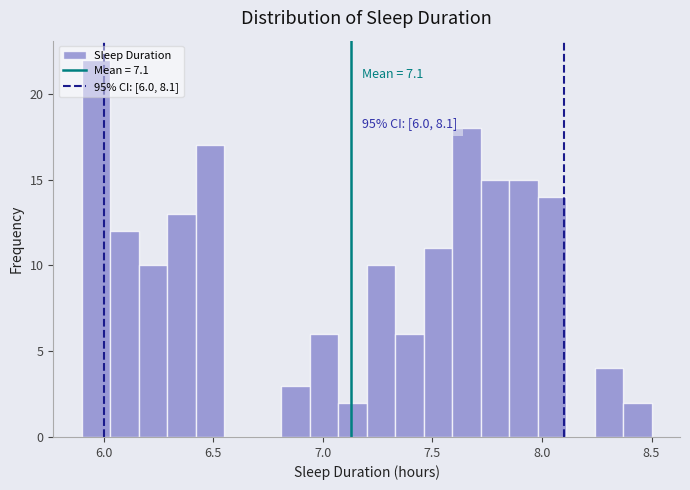

Read against the x-axis, roughly where is the centre of the tallest bar?

5.95